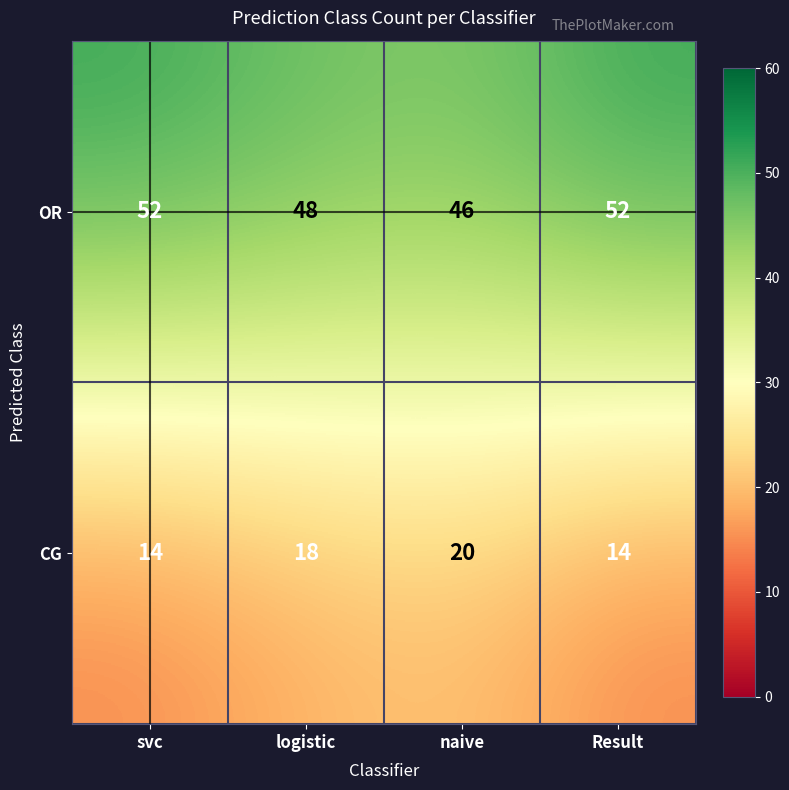

What is the difference between the highest and lowest values at logistic?

30